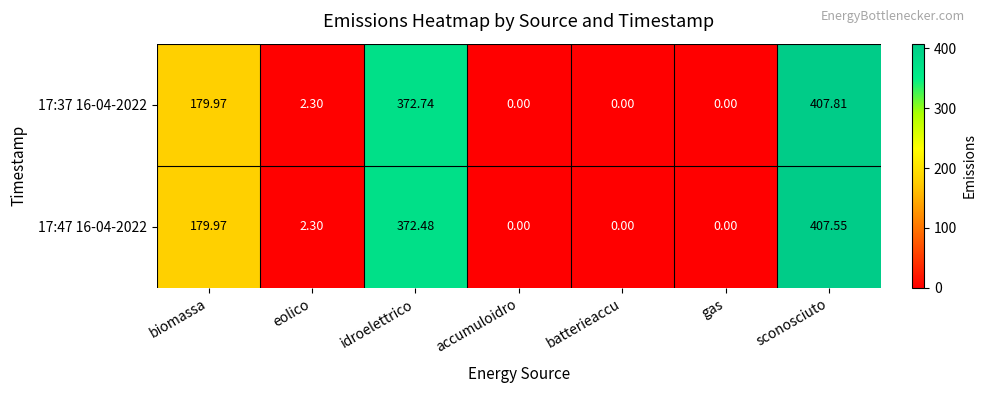

What is the greatest value displayed?

407.8